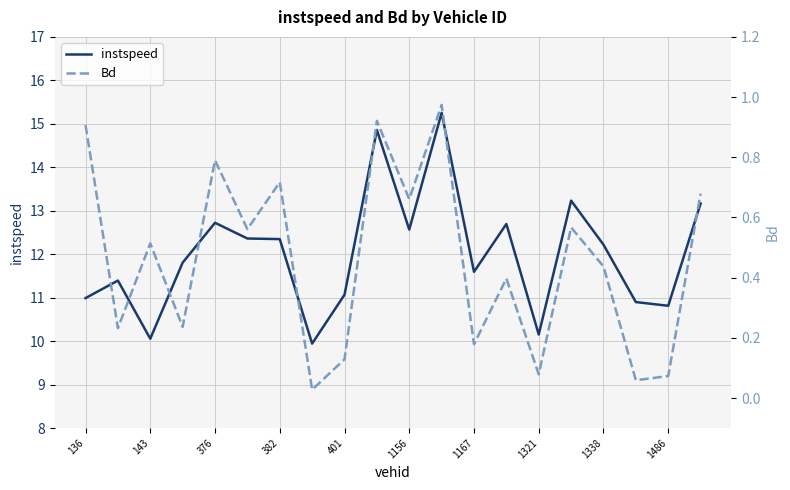

The value of instspeed at 1486 is 15.5. True or false?

False